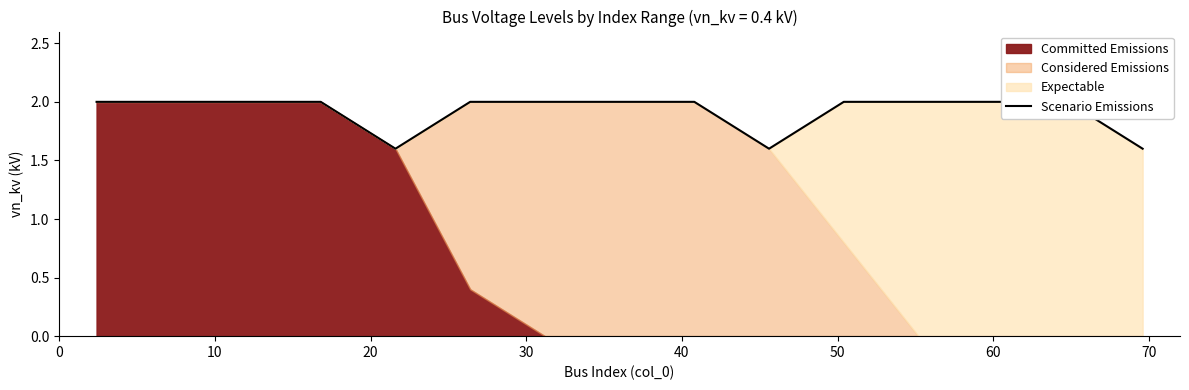

Count the values in the range 2 to 3.

12